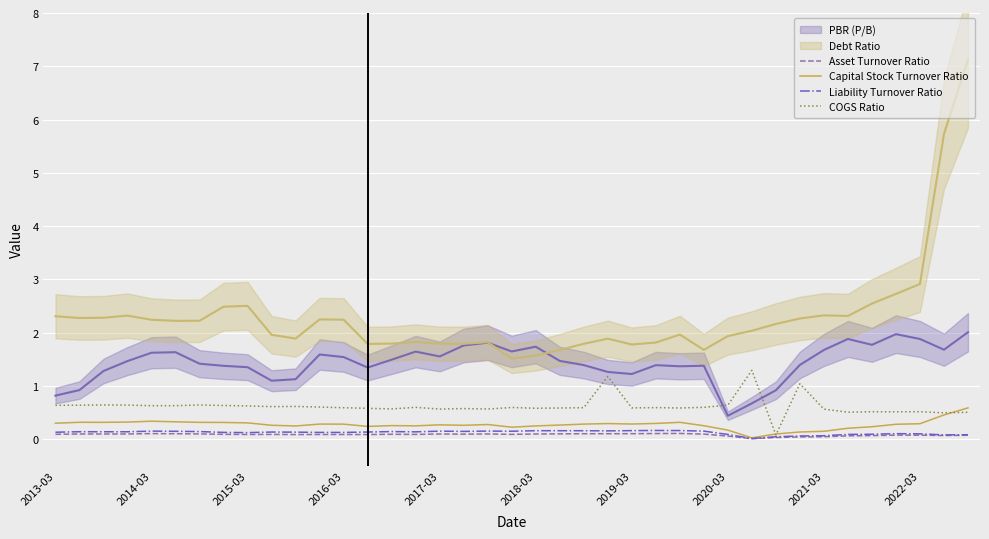

Is it true that COGS Ratio equals 0.6 at 2014-03?

True